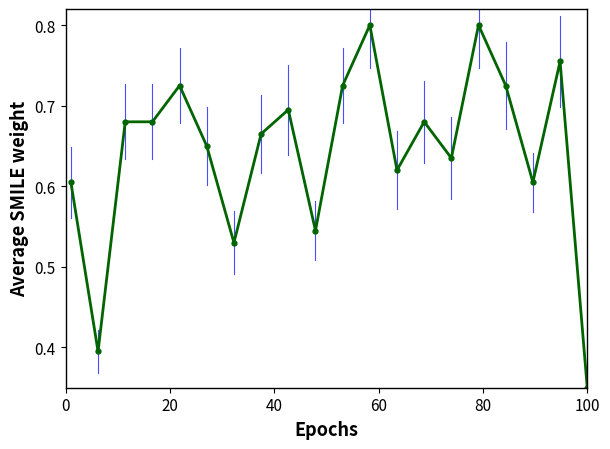

True or false: the data has more than 1 interior local peaks.

True